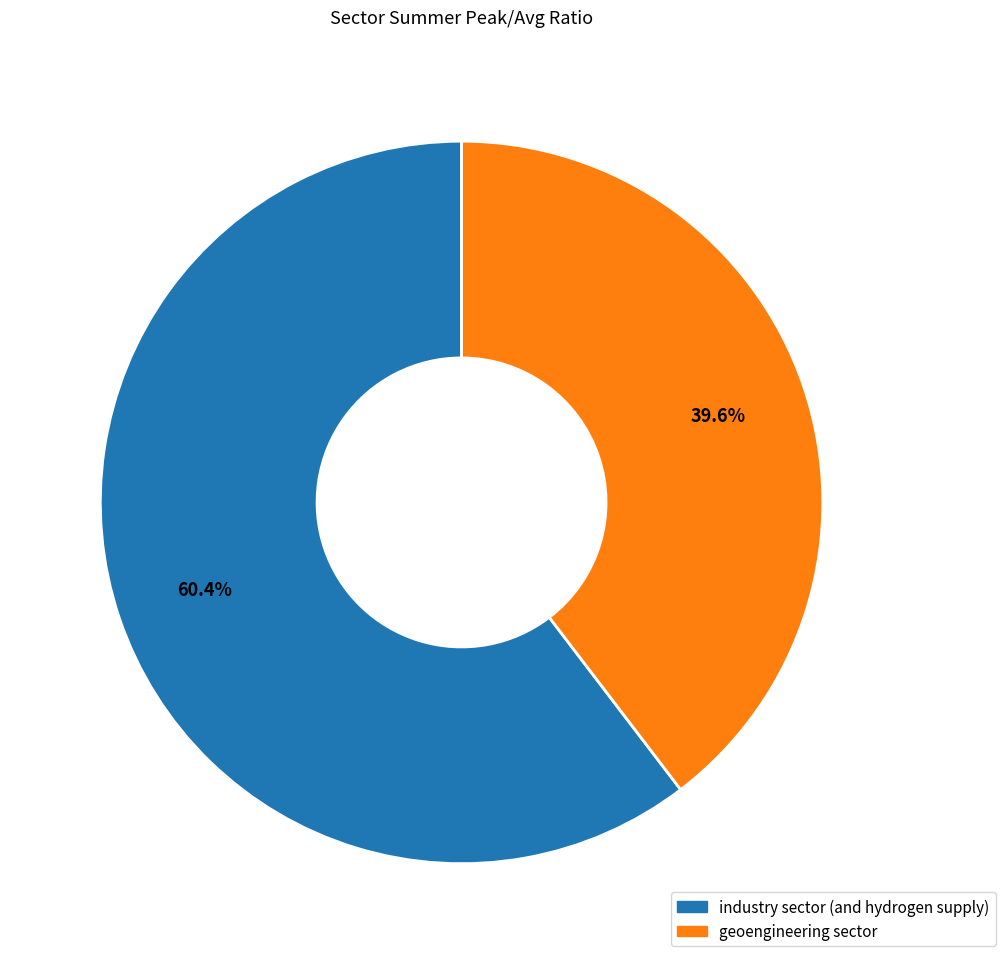

To the nearest percent, what is the difference between the largest and smallest slice percentages?

21%